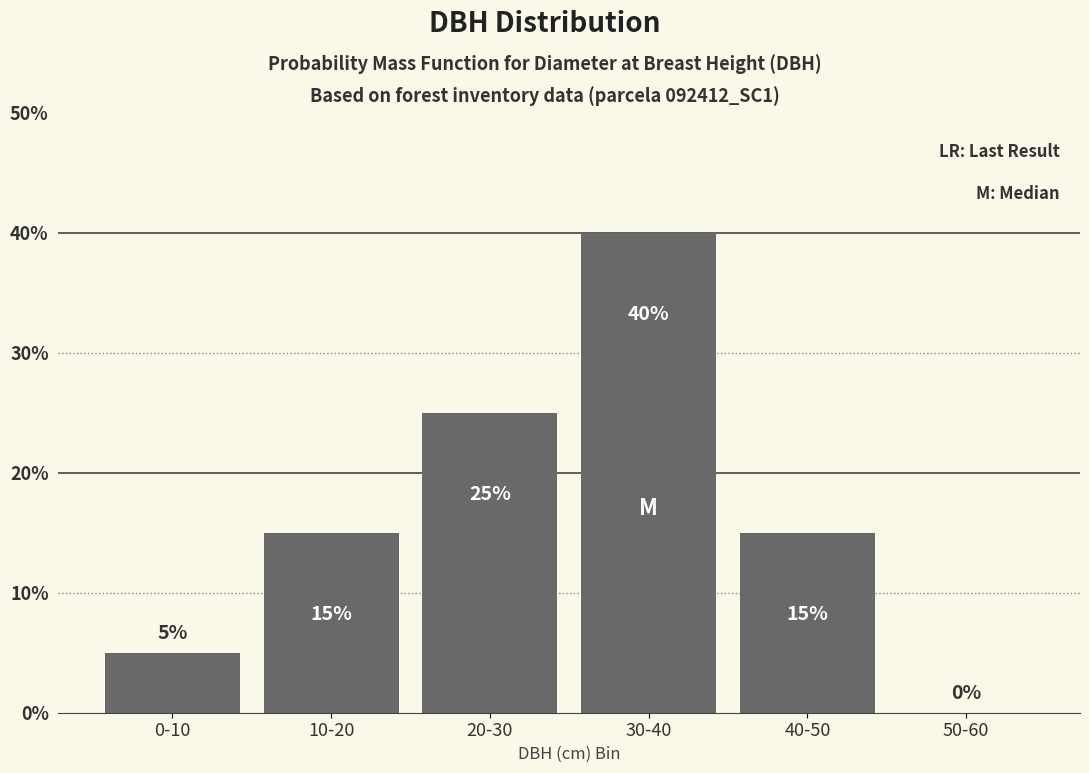

Reading right to left, transcribe all the data shown in this chart.

50-60=0	40-50=15	30-40=40	20-30=25	10-20=15	0-10=5